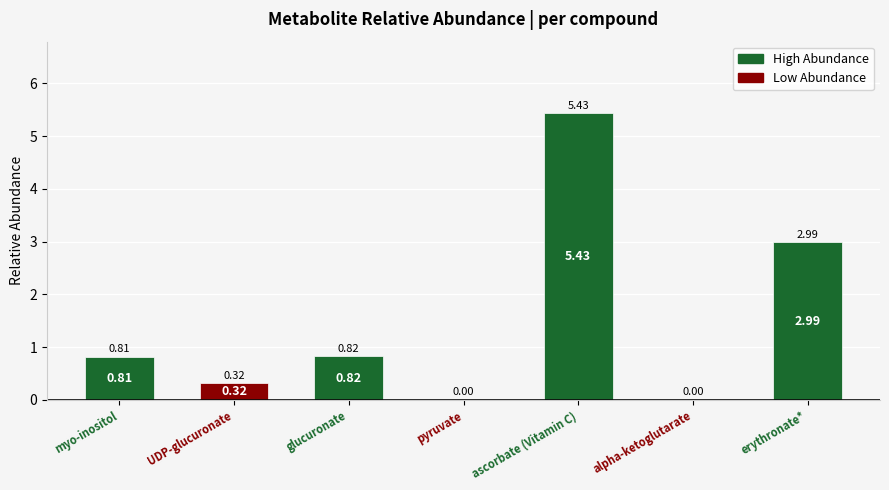

What is the change in value from UDP-glucuronate to alpha-ketoglutarate?

-0.3